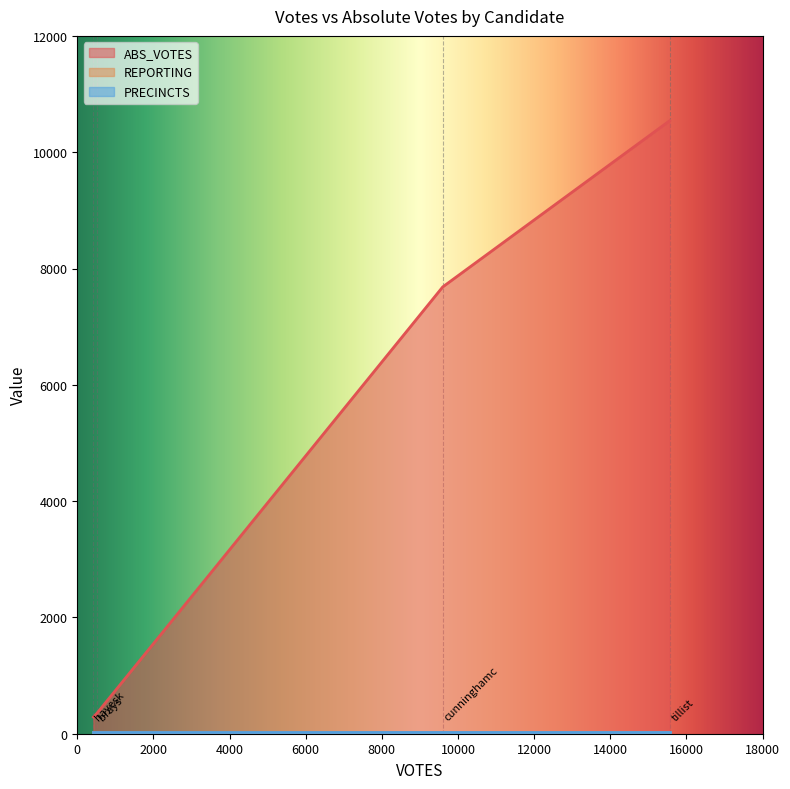

Rank the series at brays from lowest to highest value.

REPORTING, PRECINCTS, ABS_VOTES